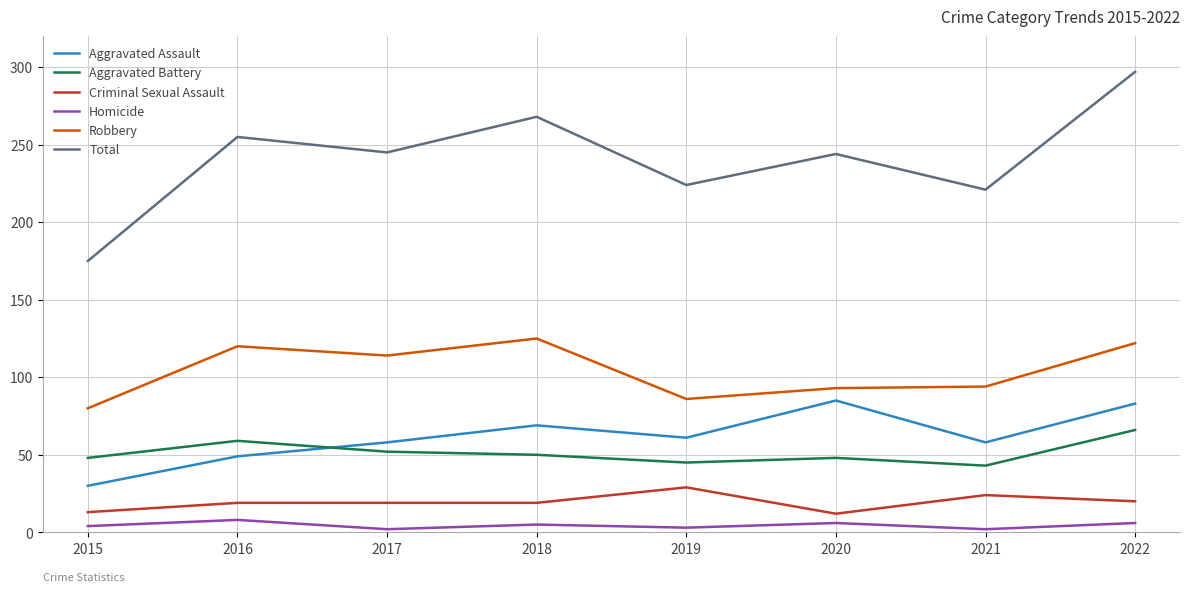

Rank the series at 2021 from lowest to highest value.

Homicide, Criminal Sexual Assault, Aggravated Battery, Aggravated Assault, Robbery, Total